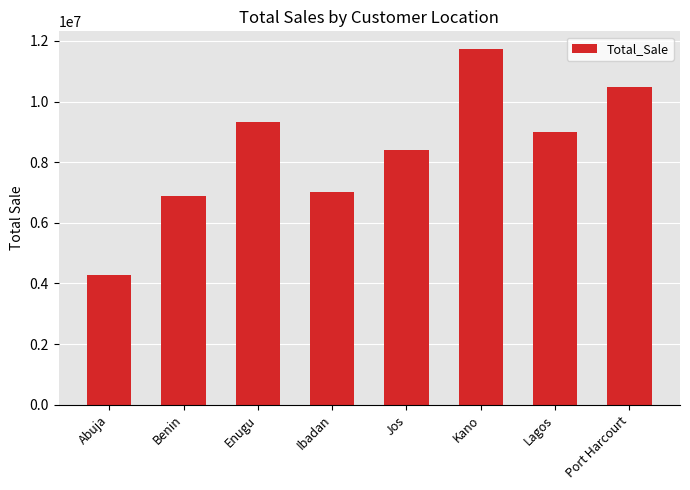

Is it true that the value at Ibadan is 3840292?

False